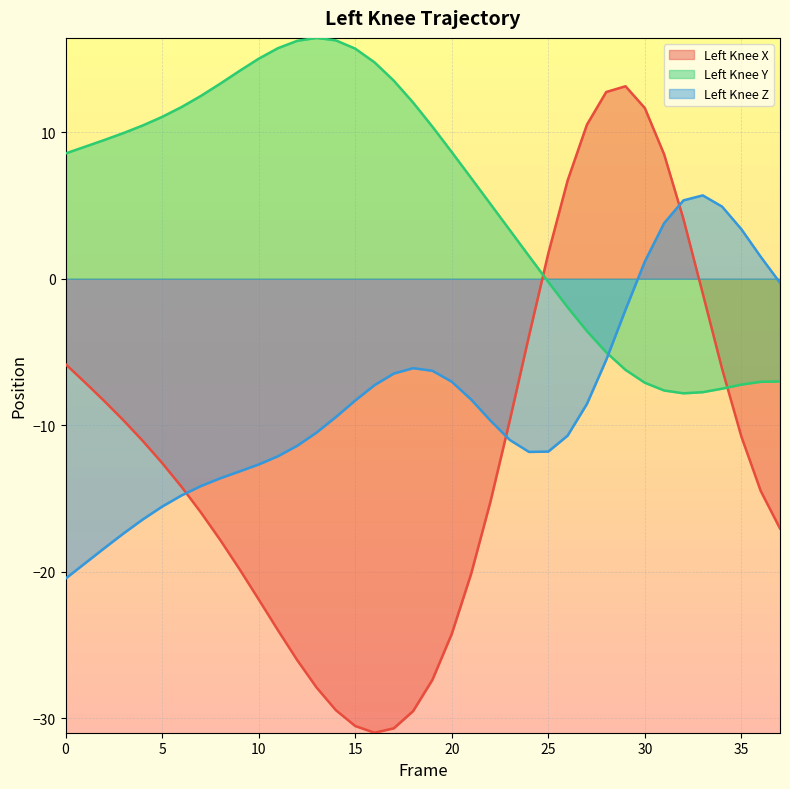

Read the Left_Knee_X value at 0.

-5.8